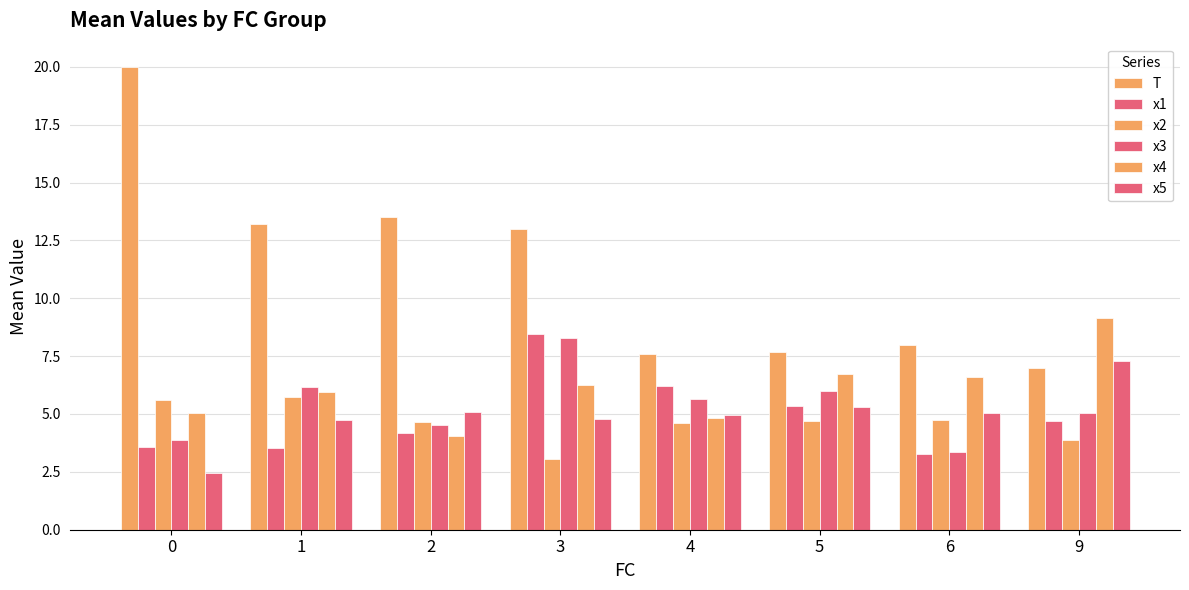

Reading right to left, list all the values displayed in this chart.

T: 7.0	8.0	7.7	7.6	13.0	13.5	13.2	20.0
x1: 4.7	3.3	5.3	6.2	8.4	4.2	3.5	3.6
x2: 3.9	4.8	4.7	4.6	3.1	4.6	5.8	5.6
x3: 5.0	3.4	6.0	5.7	8.3	4.5	6.2	3.9
x4: 9.1	6.6	6.7	4.8	6.3	4.1	5.9	5.0
x5: 7.3	5.0	5.3	5.0	4.8	5.1	4.7	2.5